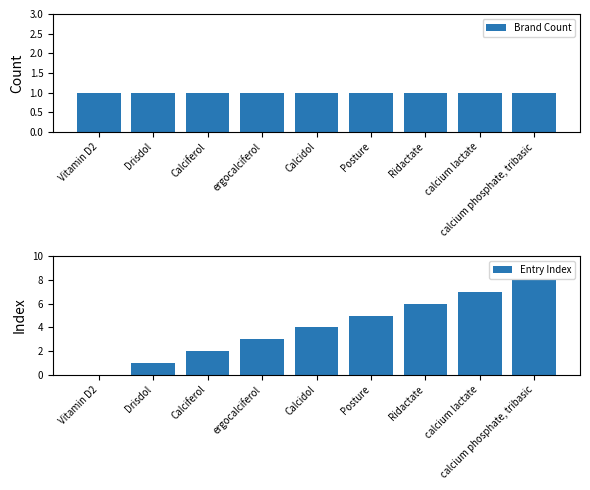

What are all the series names shown in the legend?

Brand Count, Entry Index